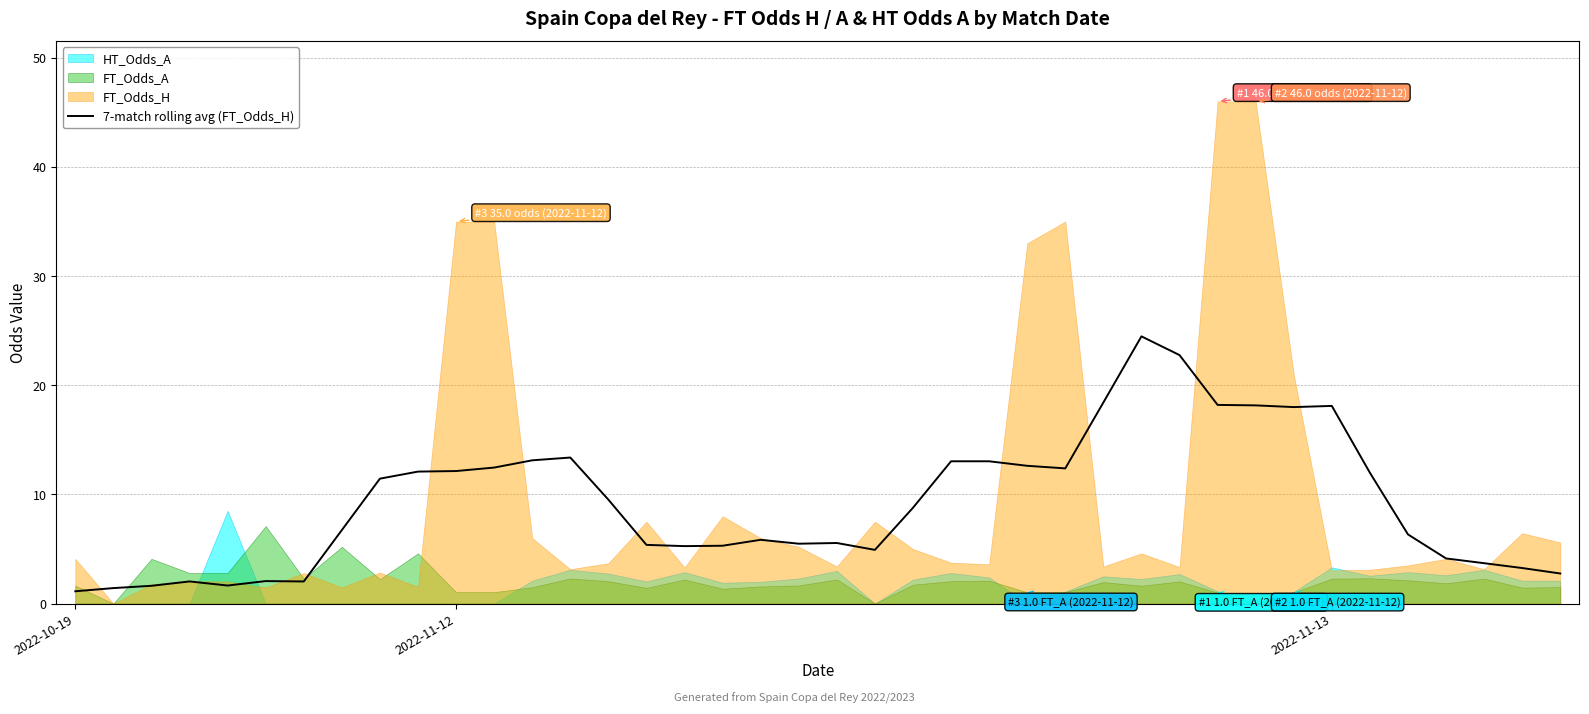

What is the lowest value of the 7-match rolling avg (FT_Odds_H) series?

1.1